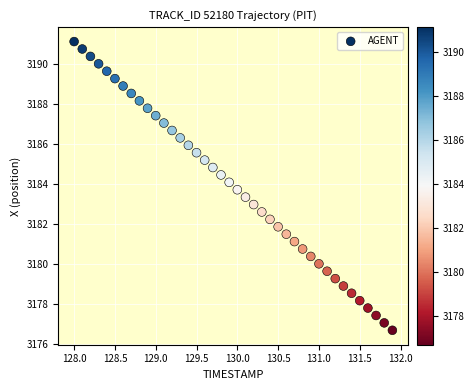

What is the range of X values (max minus min)?

3.9